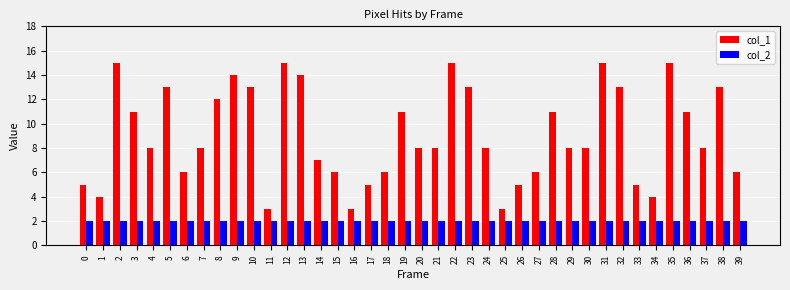

List the series in order of their overall mean, highest first.

col_1, col_2